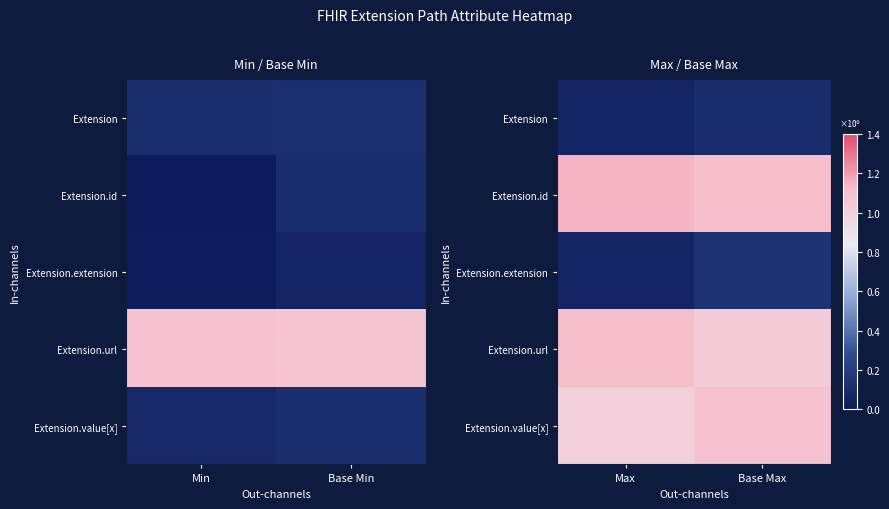

Count the Extension.extension values in the range 0 to 1.

2